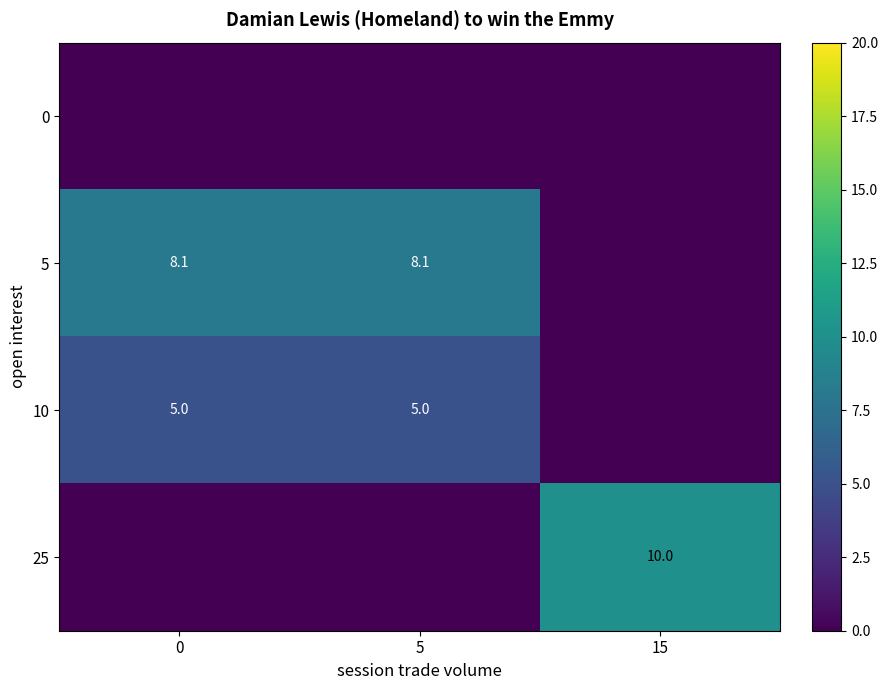

Is the value of 25 at 15 greater than the value of 10 at 5?

Yes